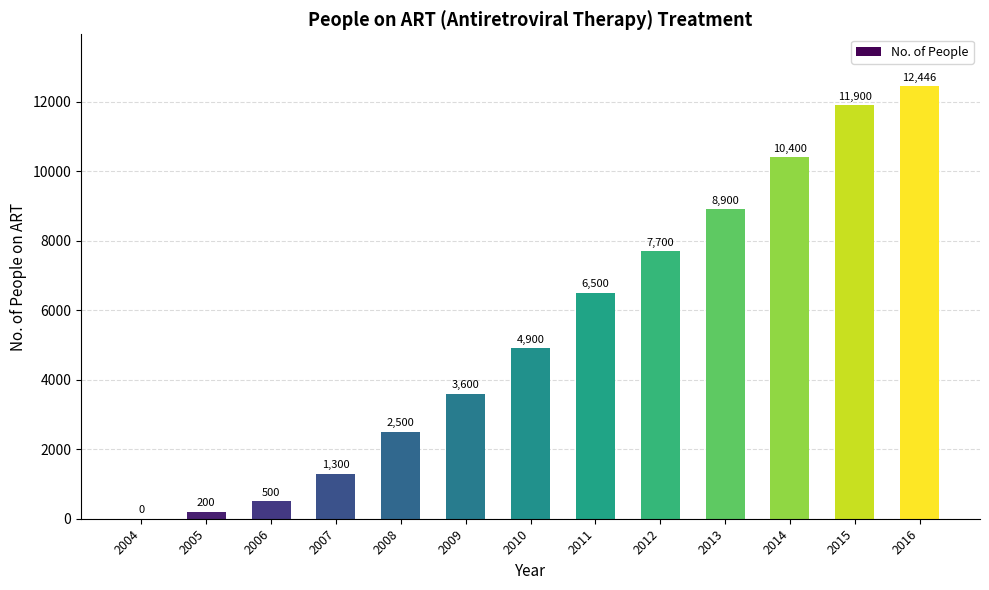

How many data points does each series have?

13